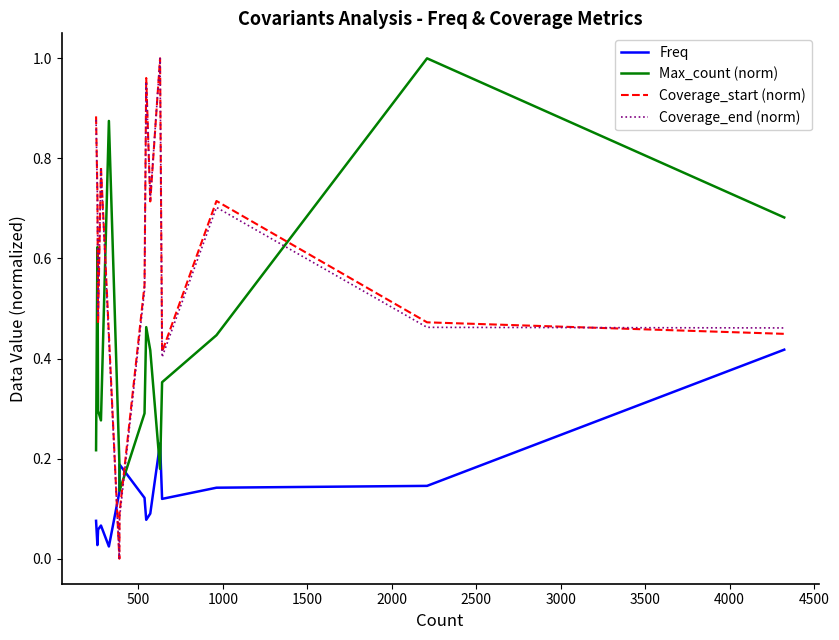

True or false: Coverage_start (norm) and Freq cross at least once.

True